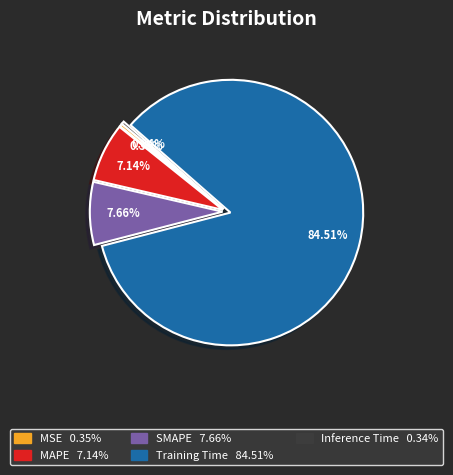

Does Training Time account for over 50% of the chart?

Yes